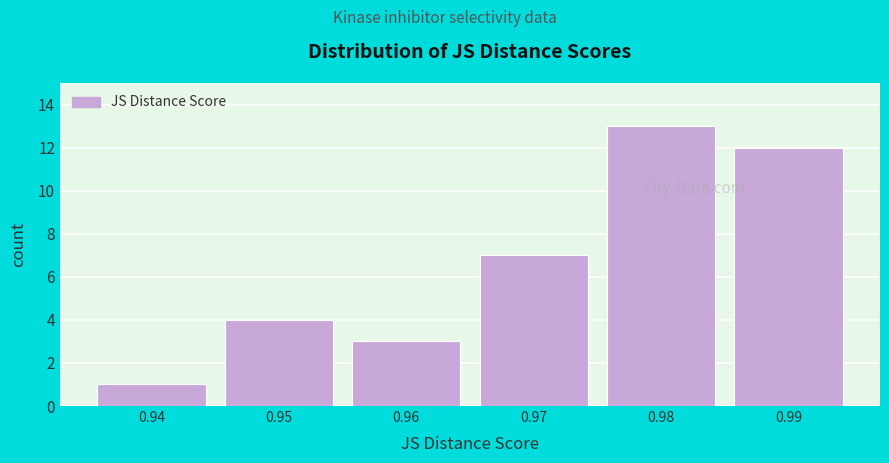

Reading right to left, what are all the values shown in this chart?

12	13	7	3	4	1